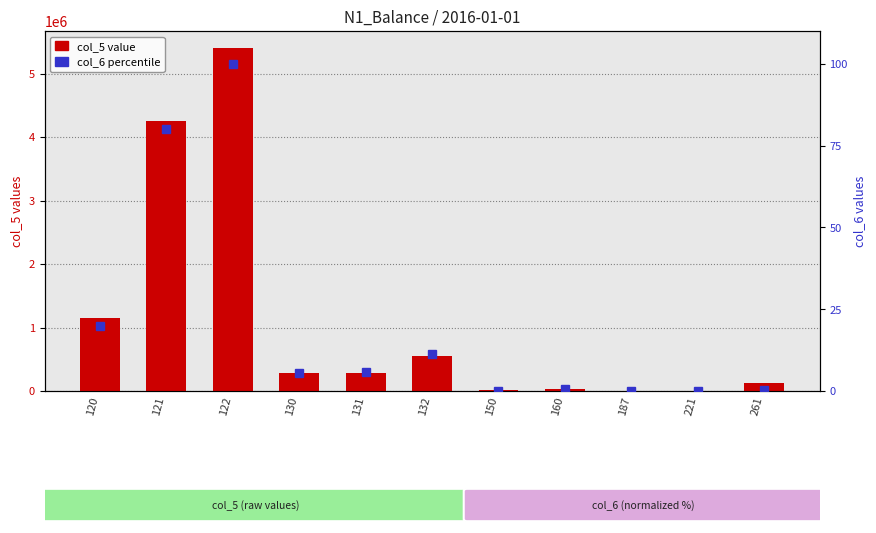

The value of col_6 percentile at 150 is 0.1. True or false?

True